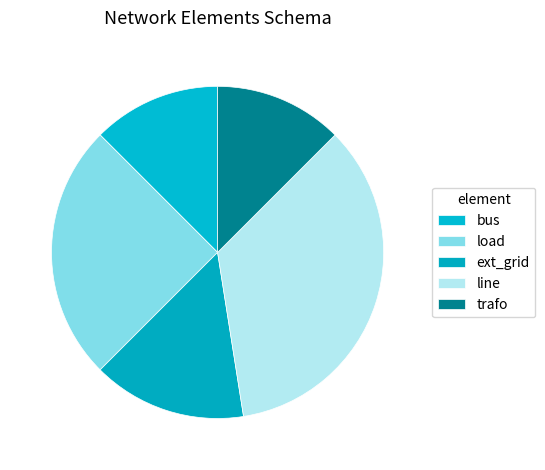

Count the number of slices in the pie.

5